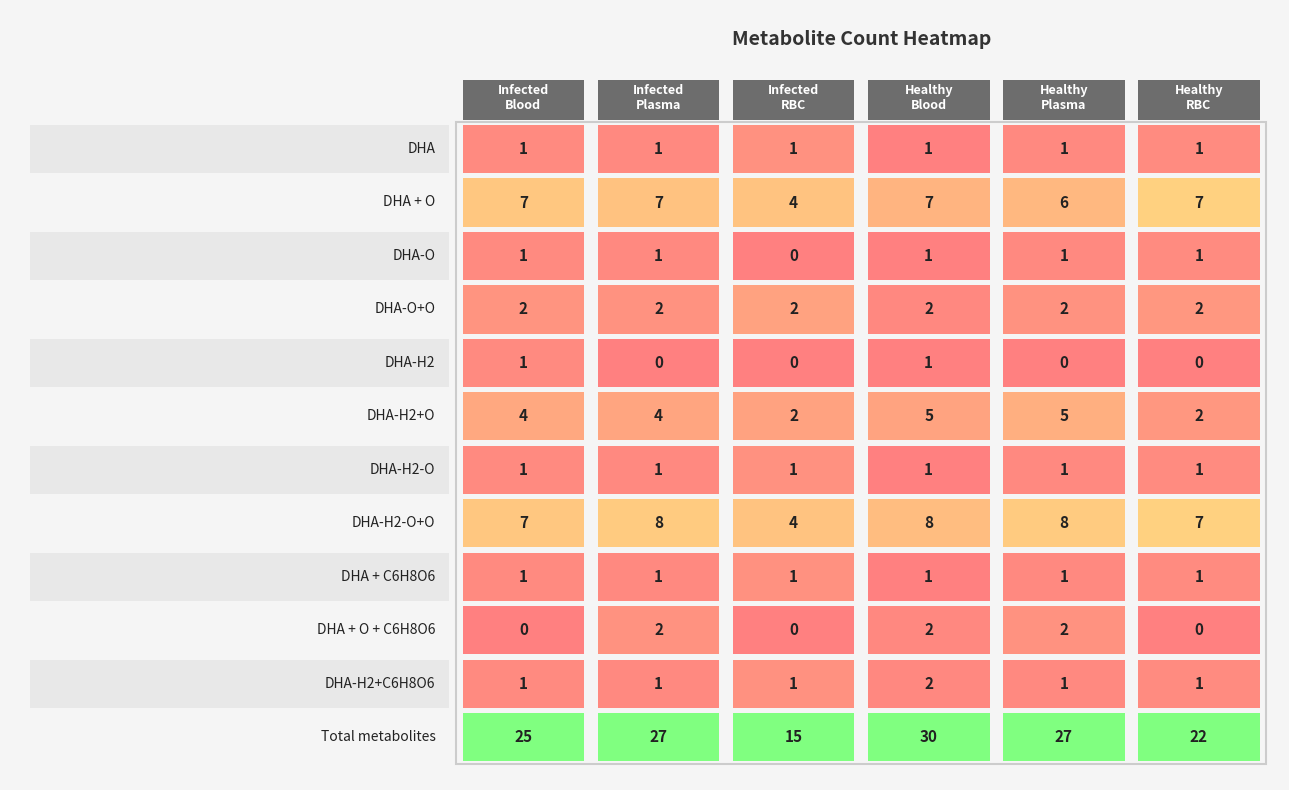

What is the highest value of the Healthy_RBC series?

22